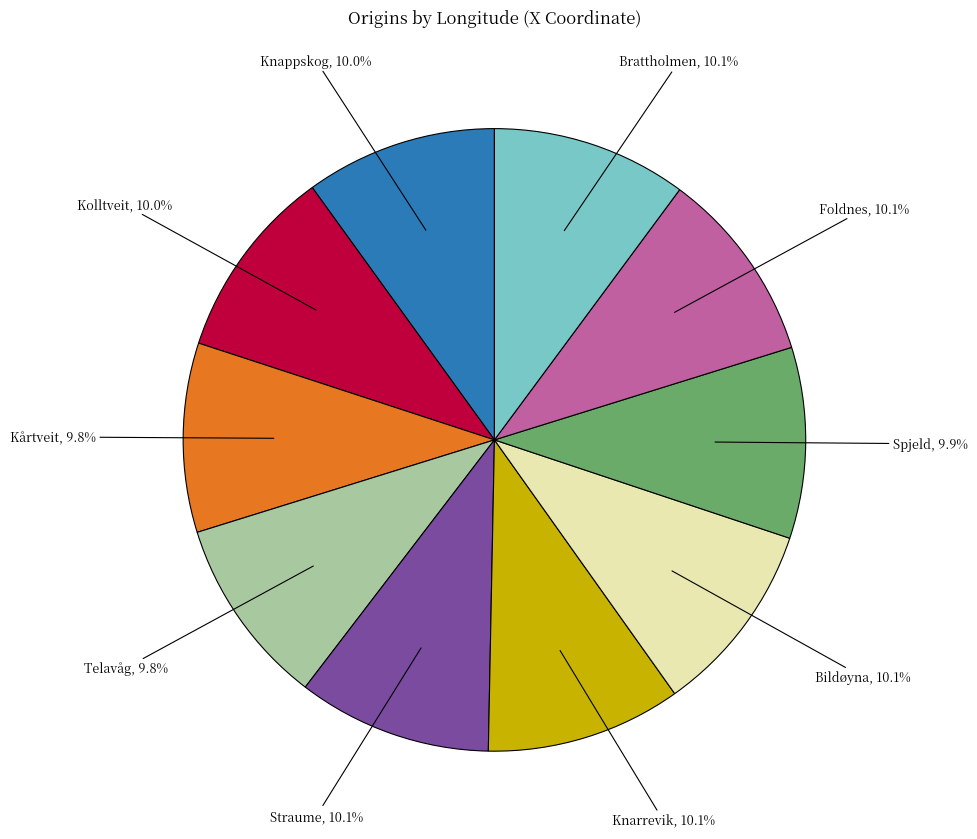

What is the ratio of the value at Kårtveit to the value at Brattholmen?

1.0